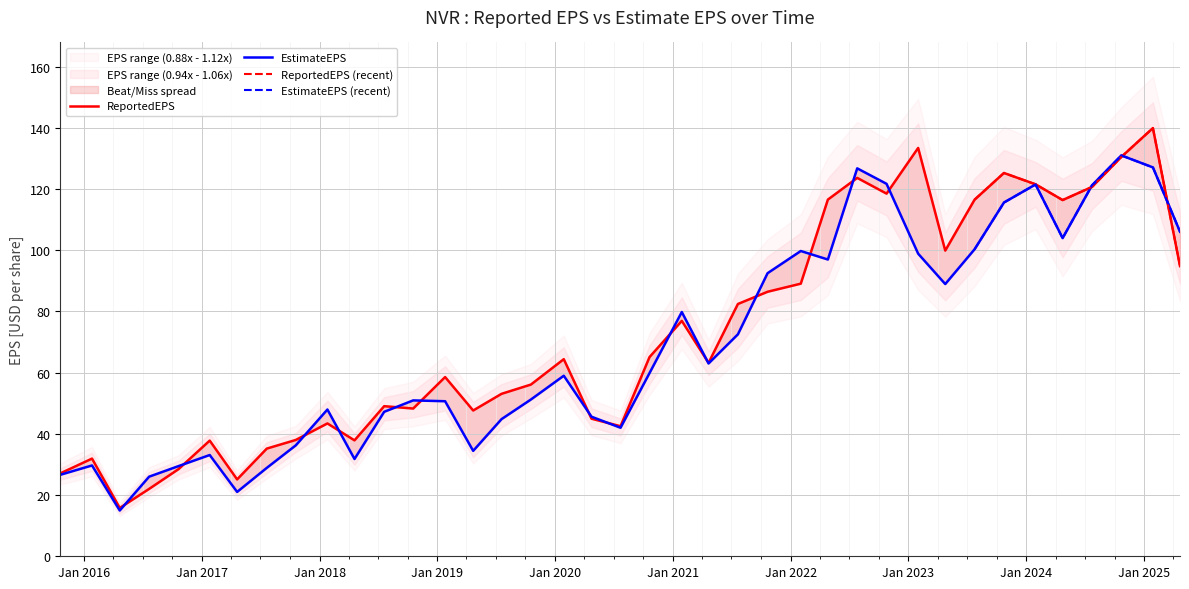

What is the average value of the EstimateEPS series?

68.7